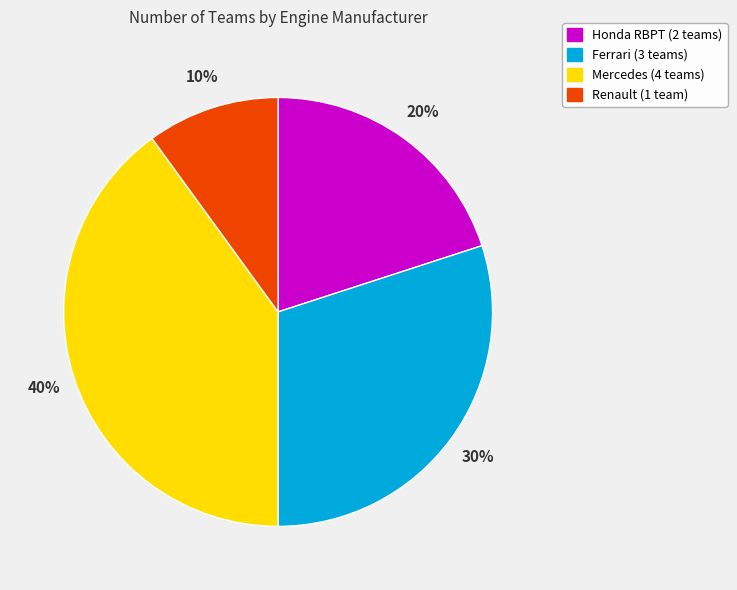

To the nearest percent, what portion does Honda RBPT represent?

20%